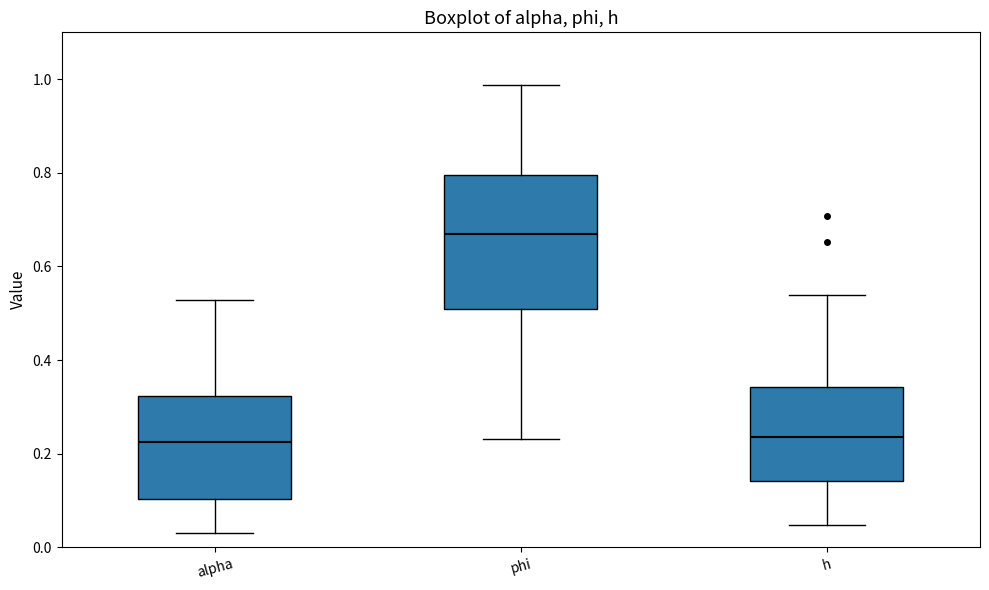

Comparing the boxes themselves (not the whiskers), which one is the tallest?

phi